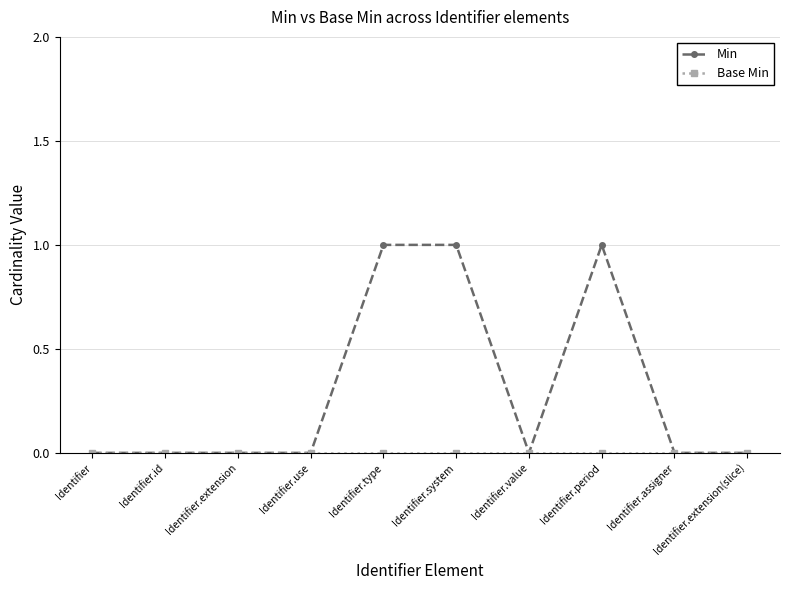

Does the chart display data point markers on the line(s)?

Yes